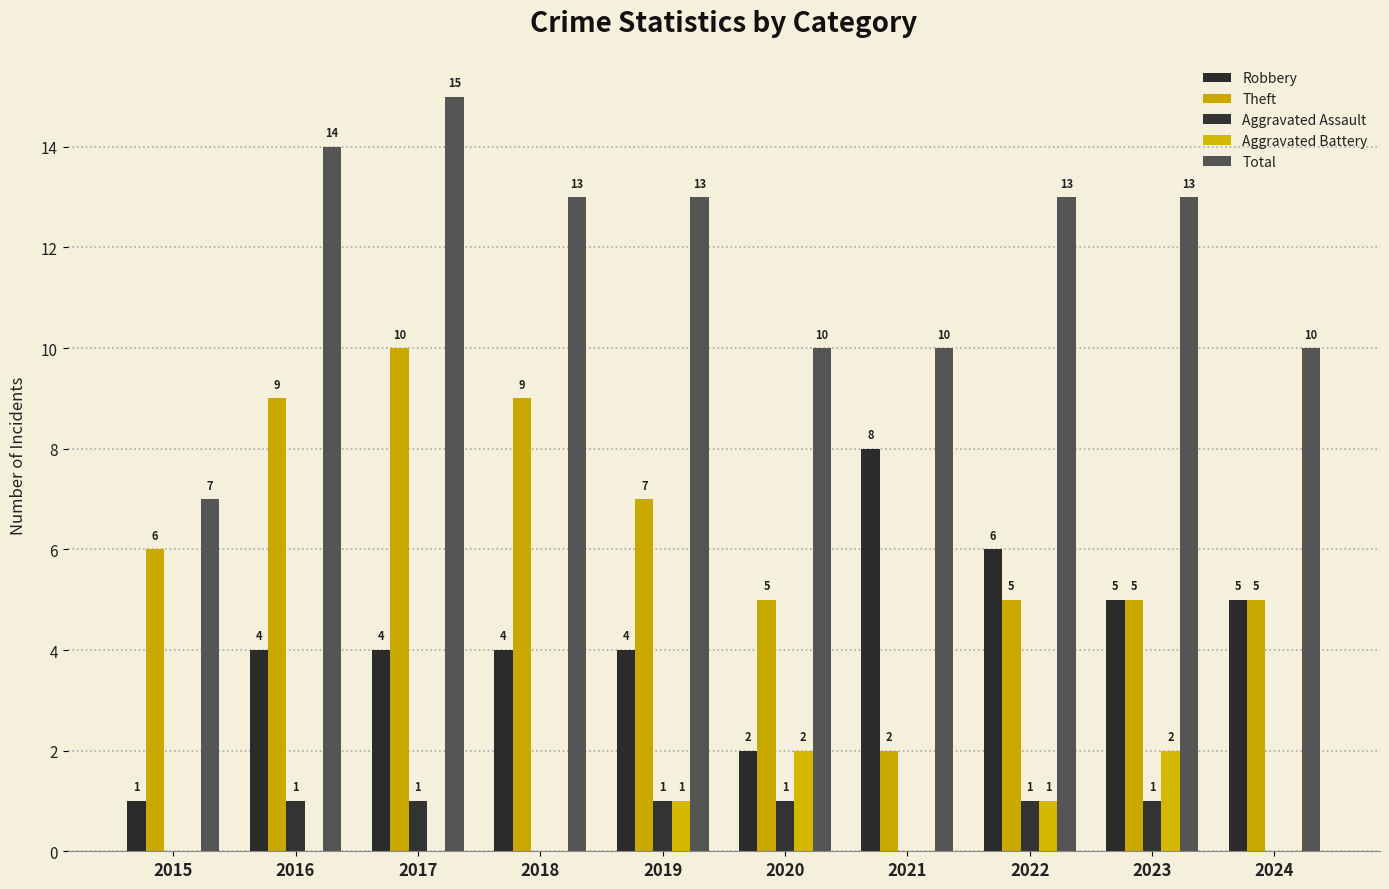

How many data points in Aggravated Battery are above 0?

4